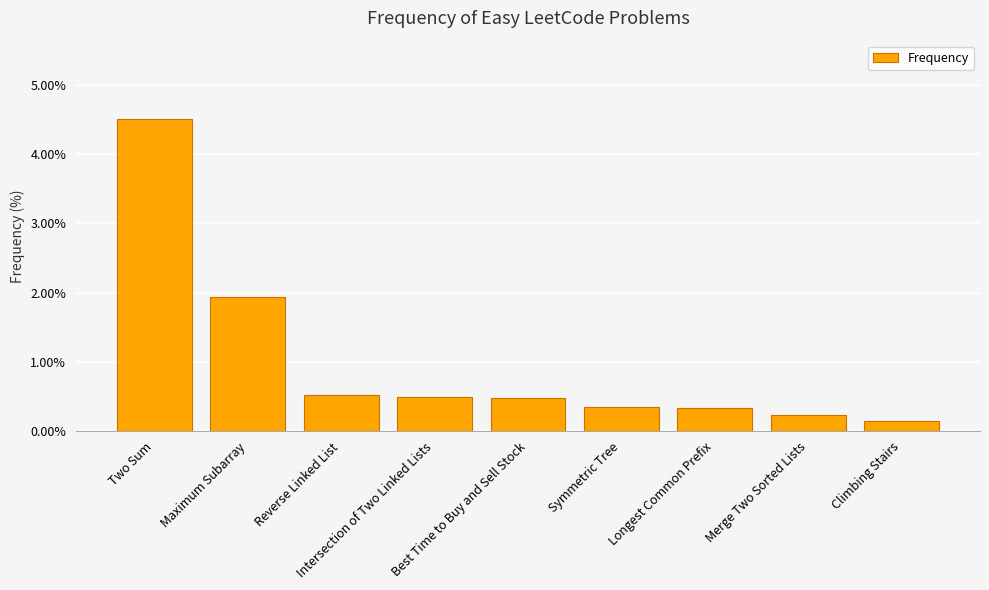

How many categories are shown in the chart?

9